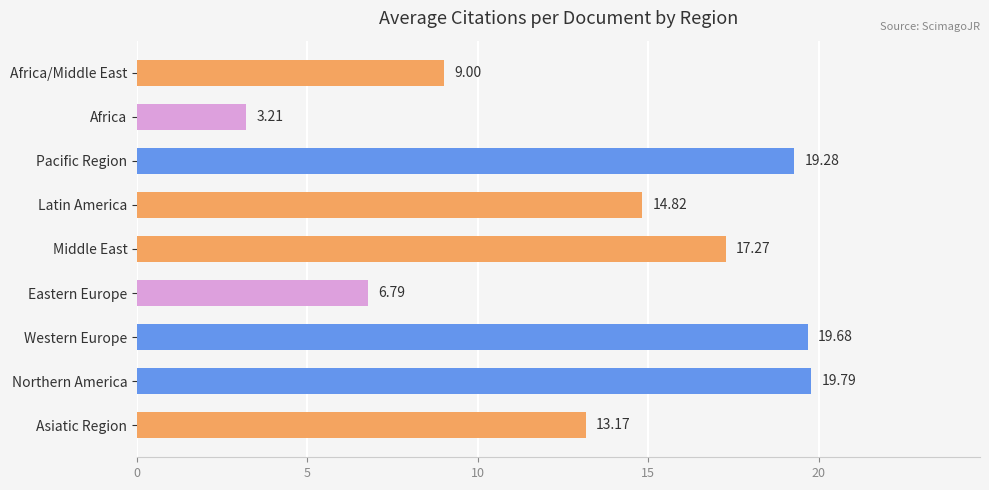

Rank the categories by value from highest to lowest.

Northern America, Western Europe, Pacific Region, Middle East, Latin America, Asiatic Region, Africa/Middle East, Eastern Europe, Africa